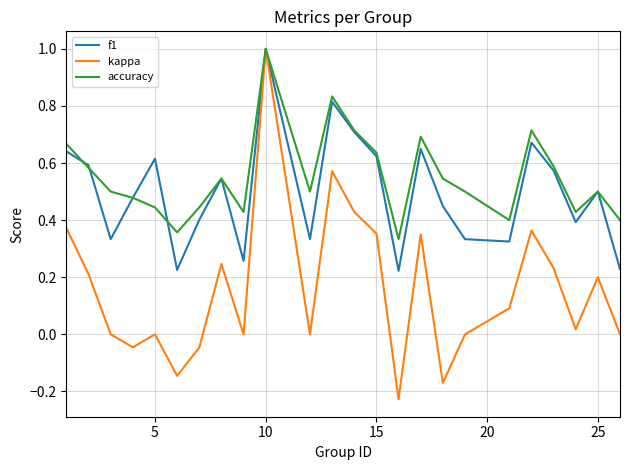

Which series has the largest total across all categories?

accuracy